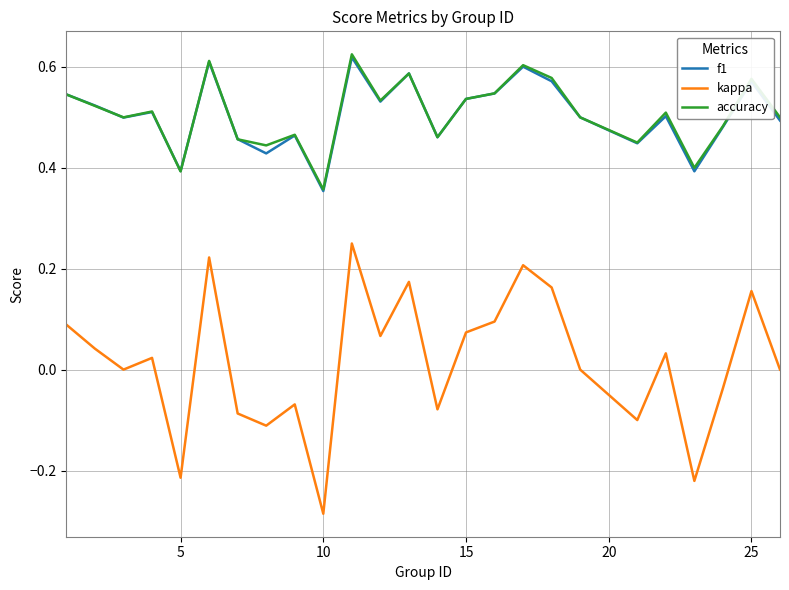

Is this an area chart (filled region under the line)?

No